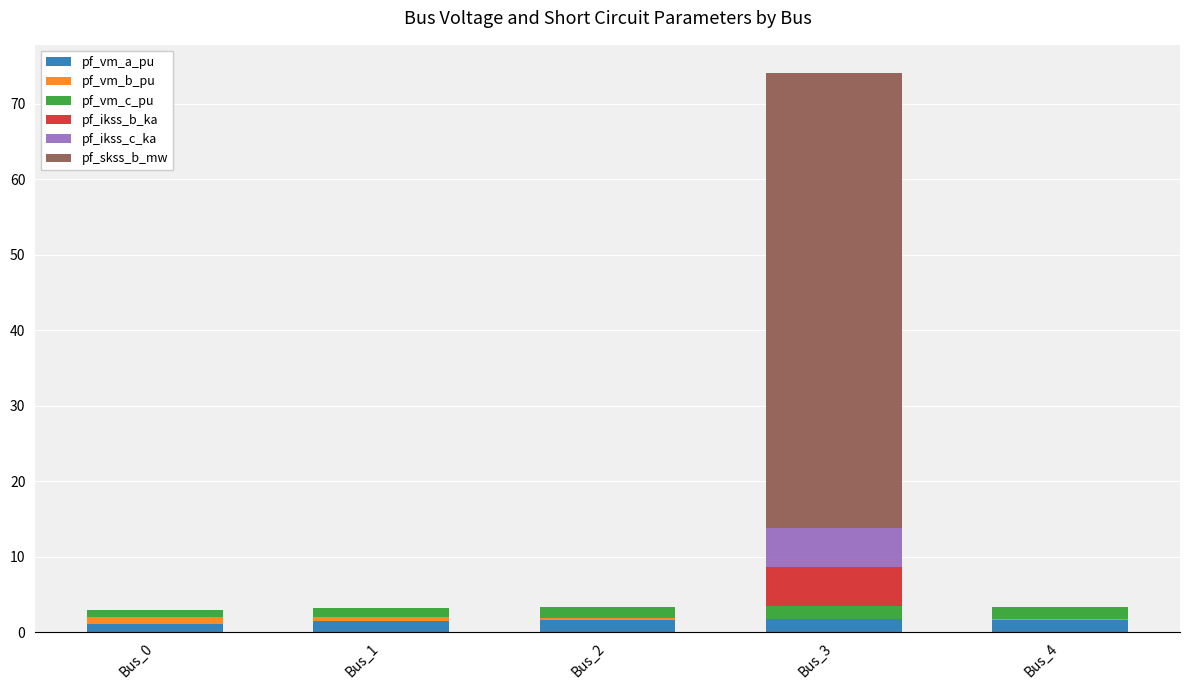

How many data points does each series have?

5